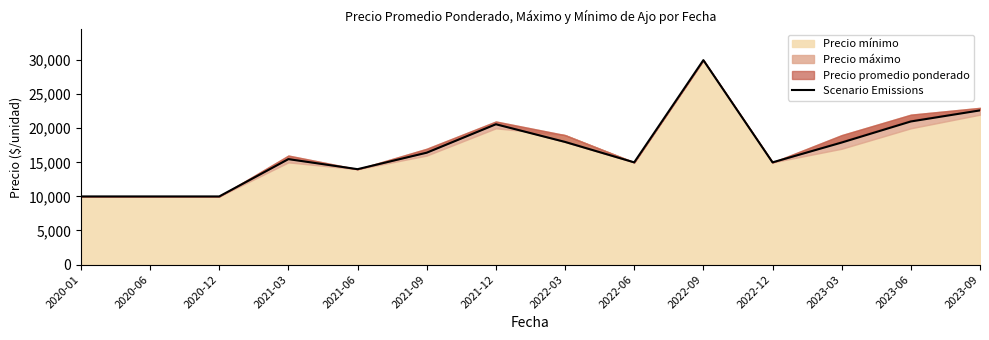

Reading left to right, extract all data points from this chart.

10000	10000	10000	15474	14000	16417	20590	18000	15000	30000	15000	17909	21000	22625